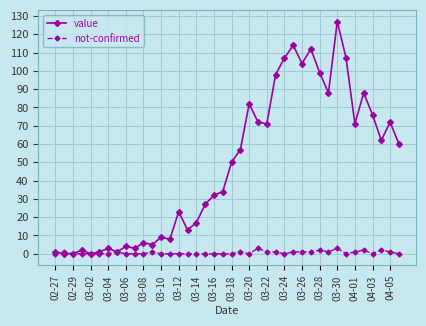

At how many categories does at least one series exceed 91?

8